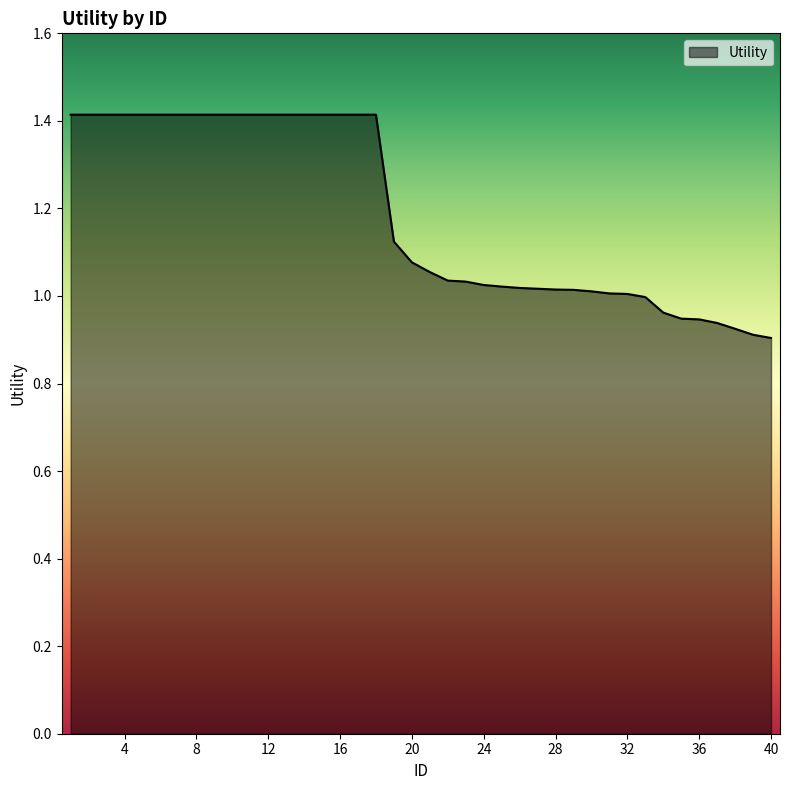

How many series are shown in this chart?

1